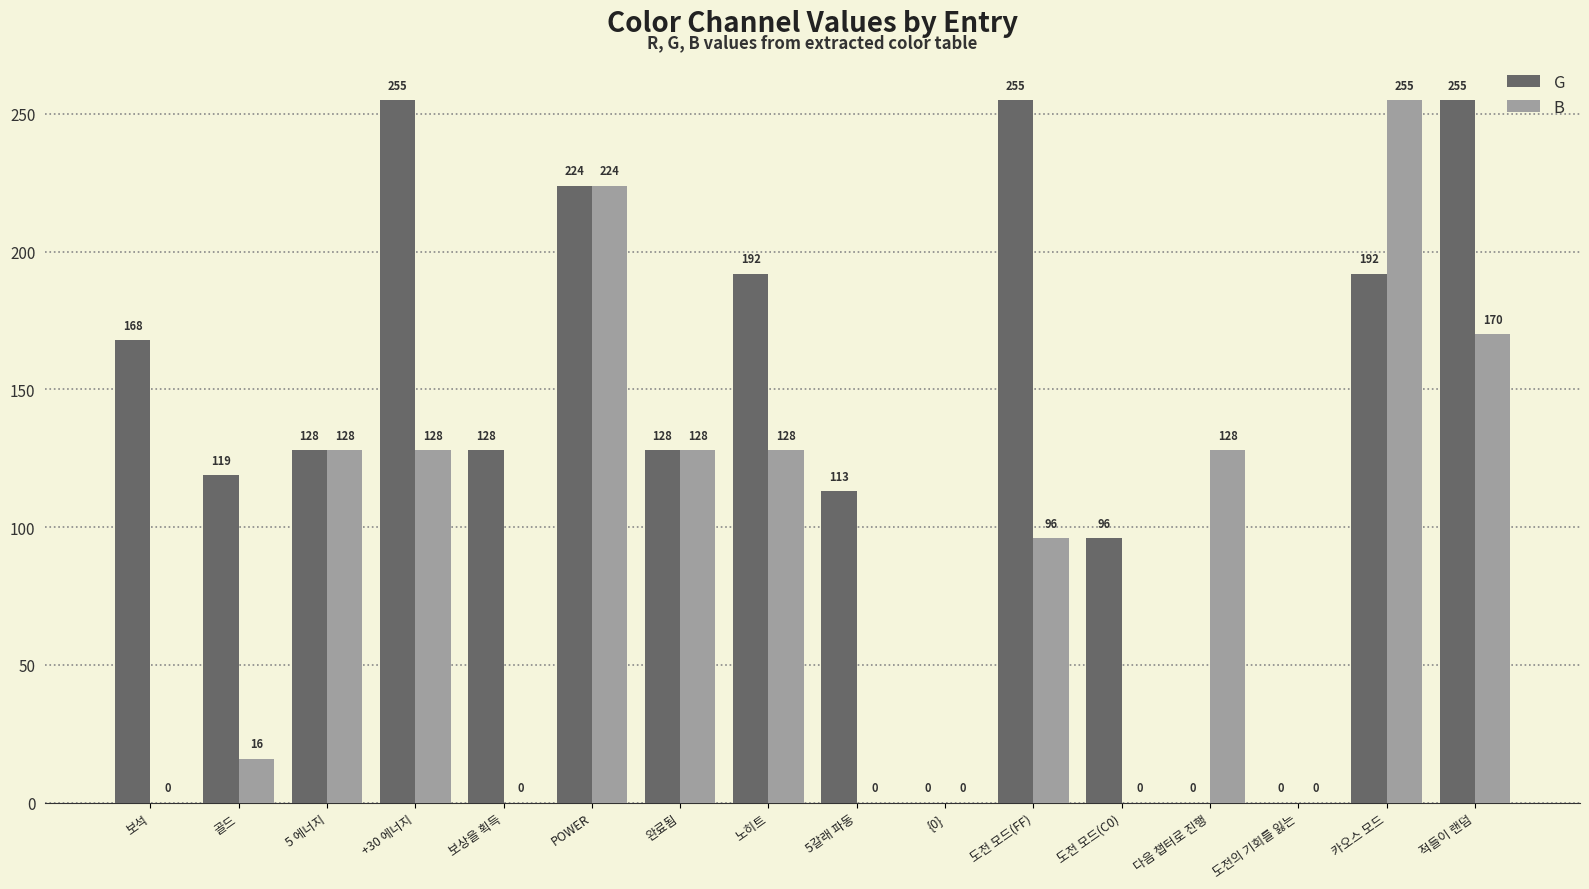

Which series has the largest total across all categories?

G